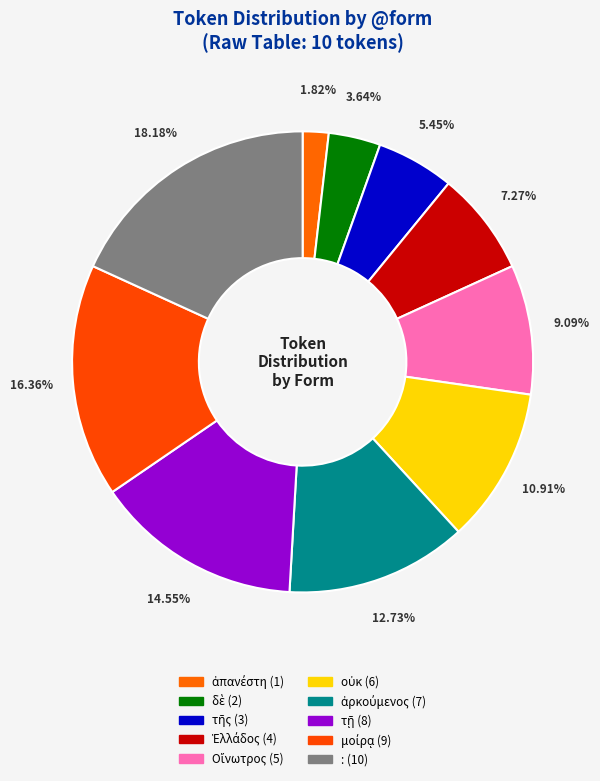

Is it true that ἀπανέστη is 1% of the pie?

False